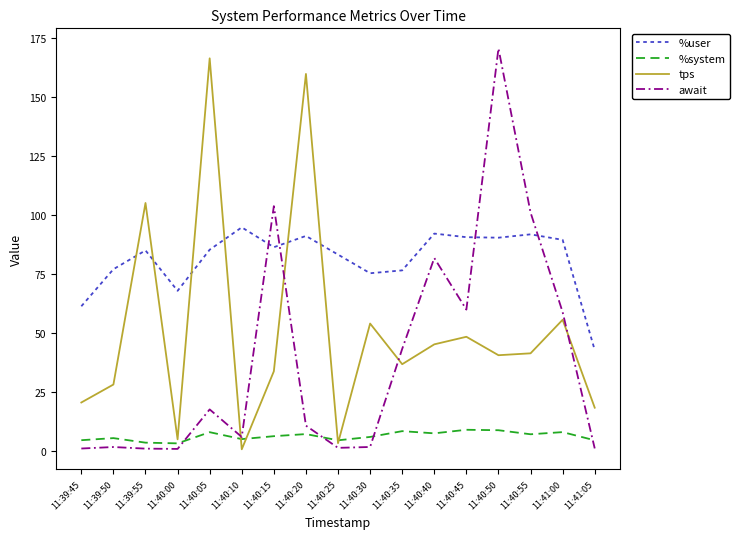

Which category has the highest value across all series?

11:40:50